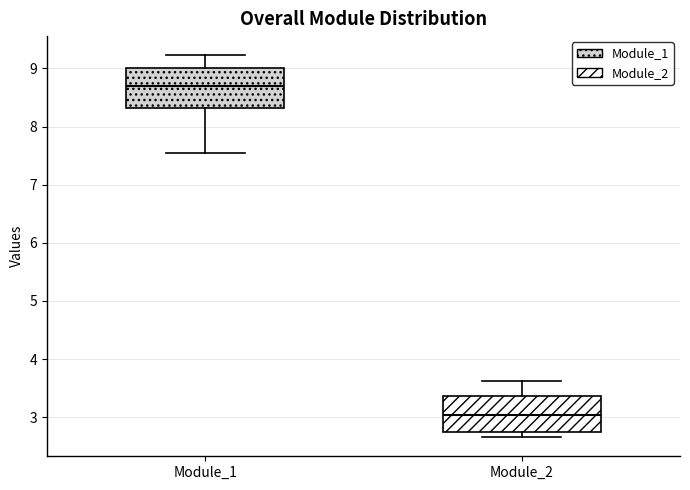

Which box has the highest median line?

Module_1